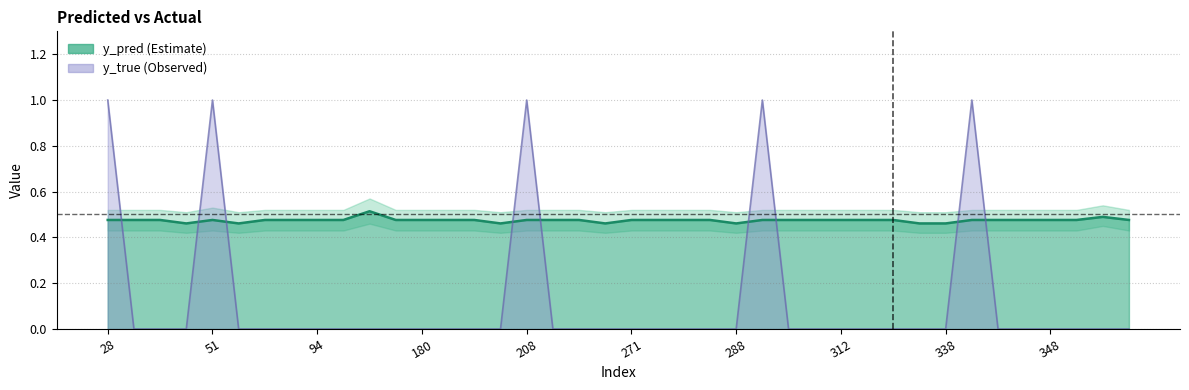

Between 133 and 305, which is larger?

133